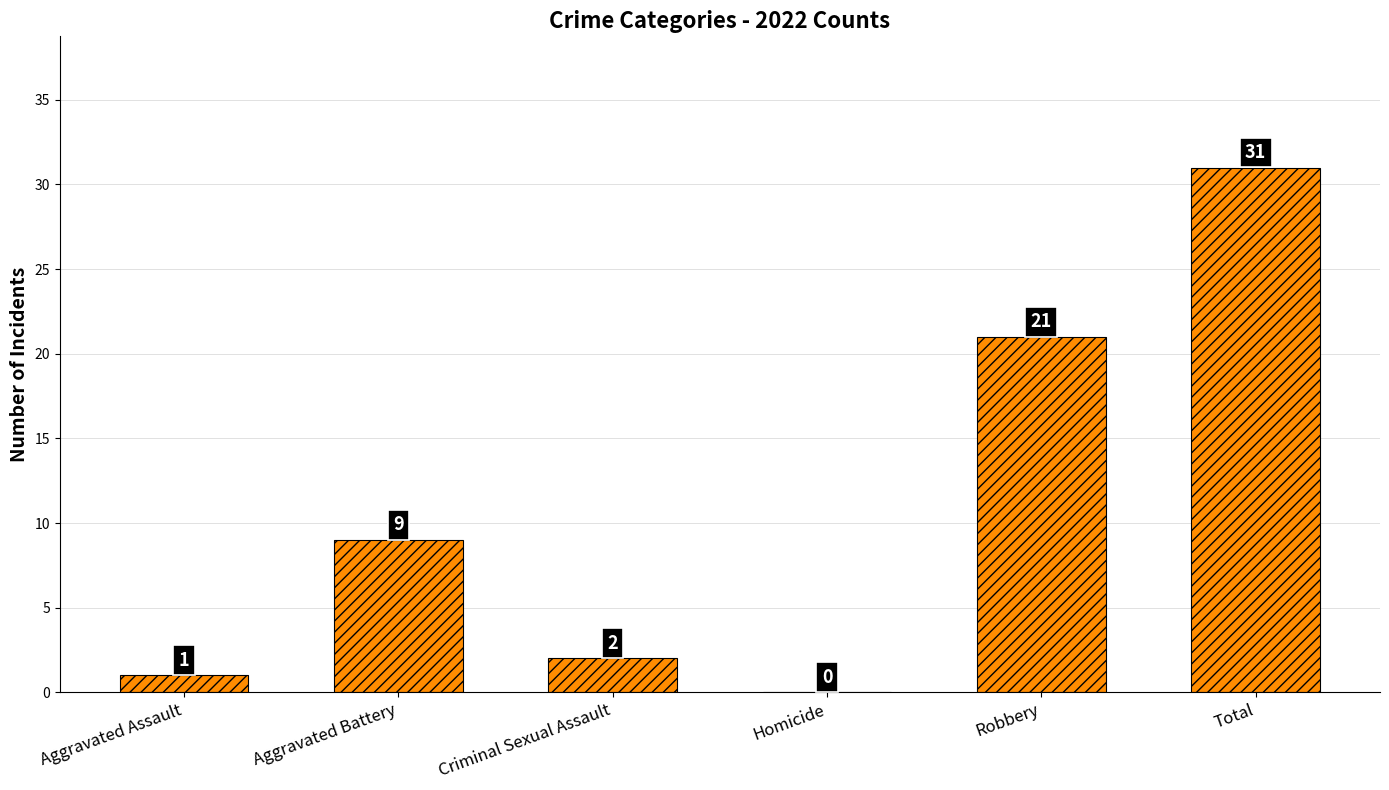

What is the change in value from Robbery to Total?

+10